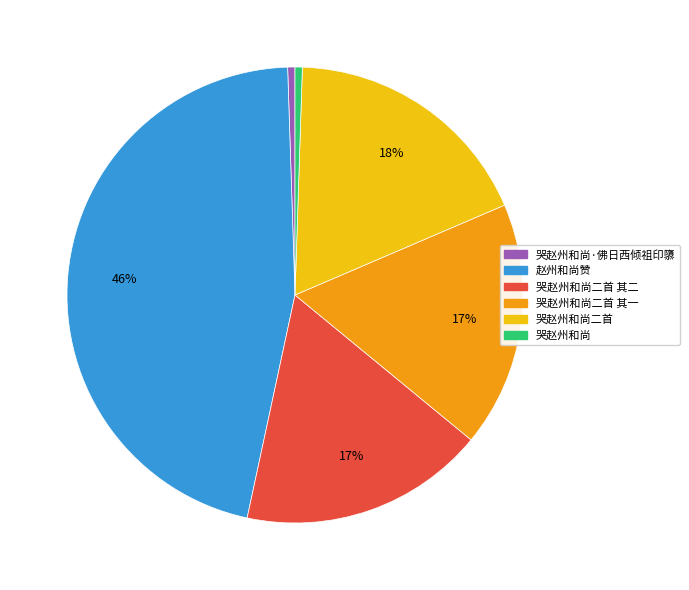

Is there a majority slice in this chart?

No